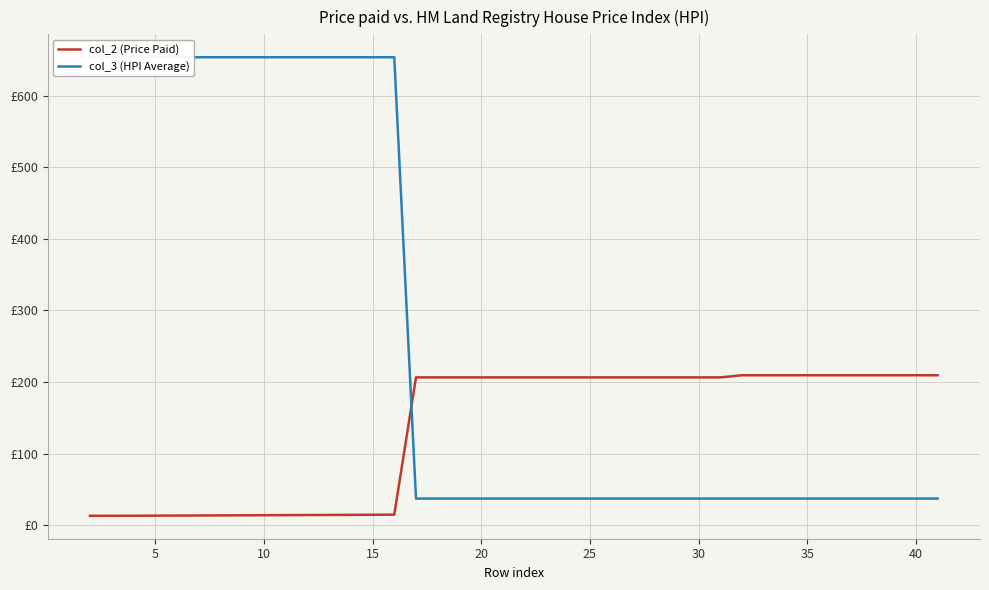

Where is col_2 (Price Paid) nearest to the value 111?

15